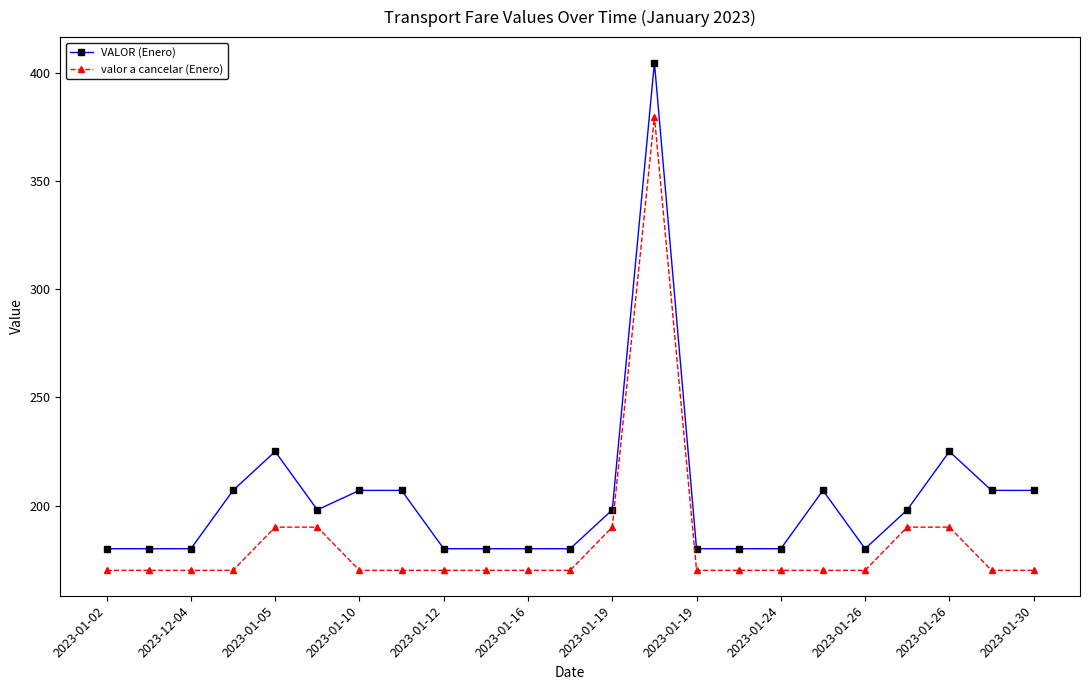

Is this an area chart (filled region under the line)?

No